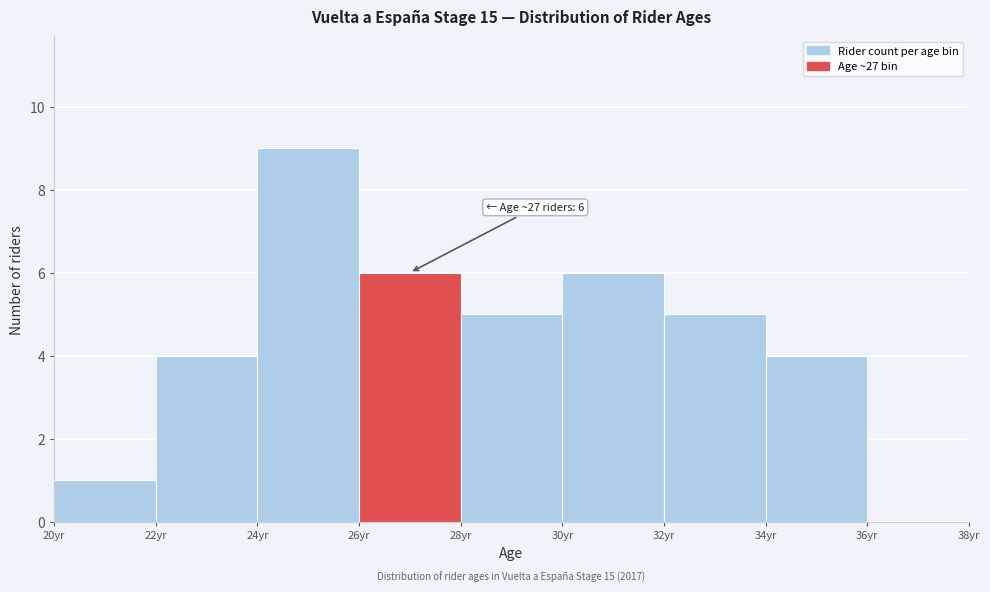

Which range on the x-axis has the tallest bar?

24 to 26